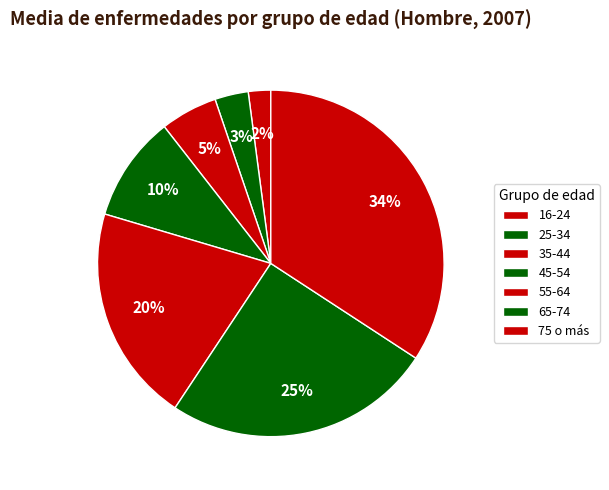

True or false: 65-74 accounts for 25% of the total.

True